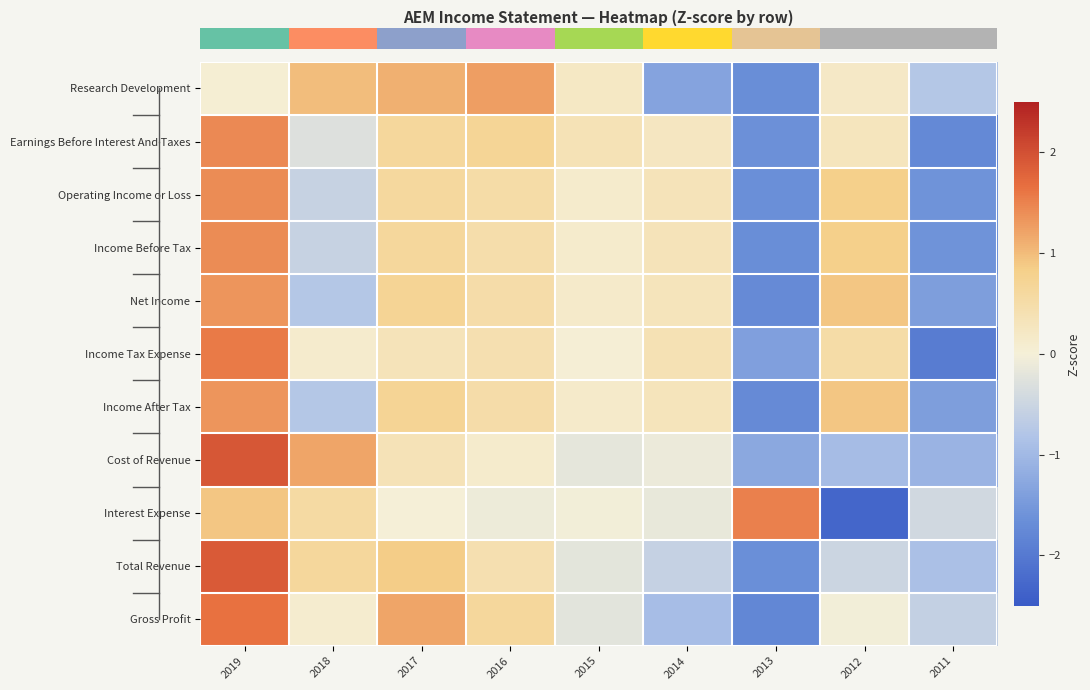

Which has a higher value, 2018 or 2014?

2018